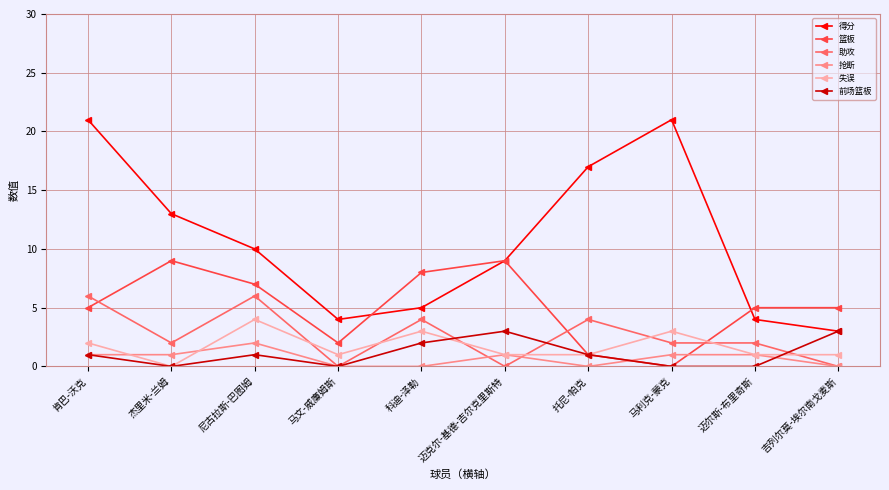

At which category is the sum across all series the highest?

肯巴-沃克